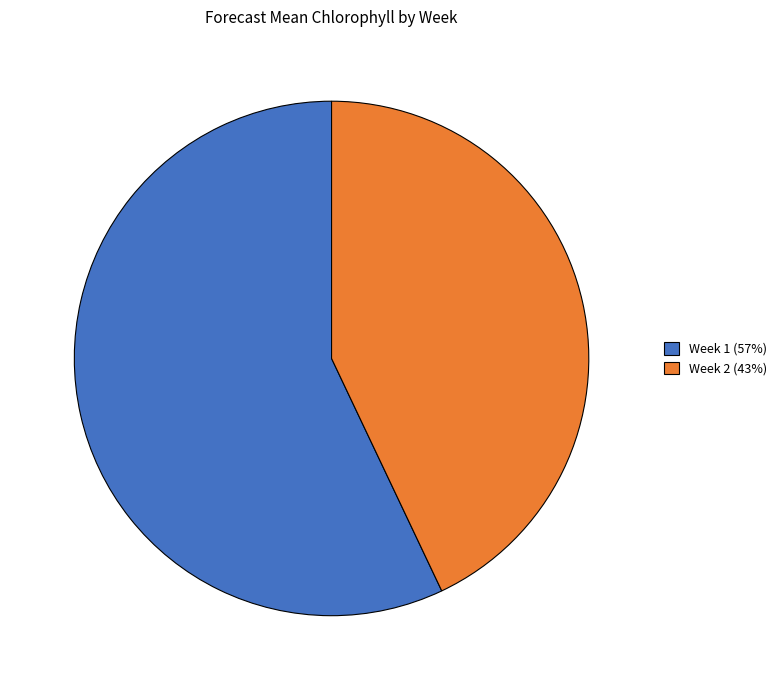

Which slice is the smallest?

Week 2